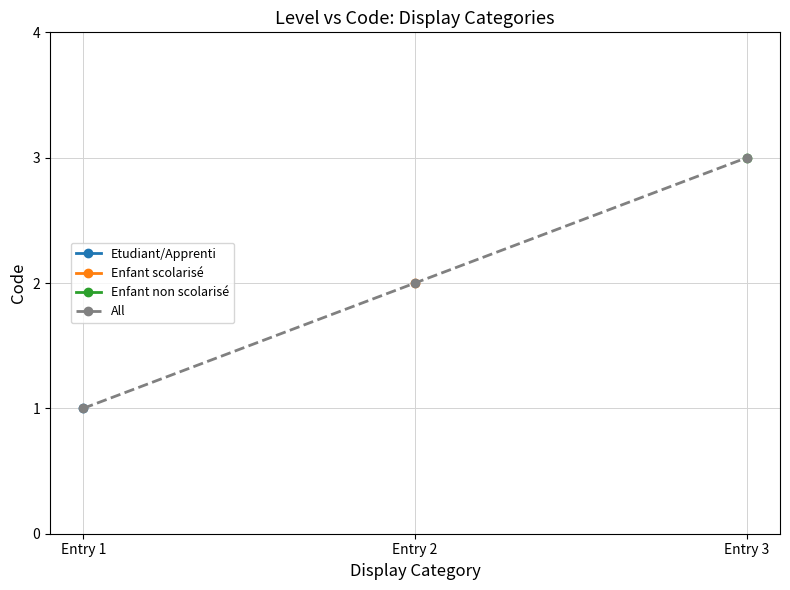

True or false: All has a value of 0 at Entry 1.

False